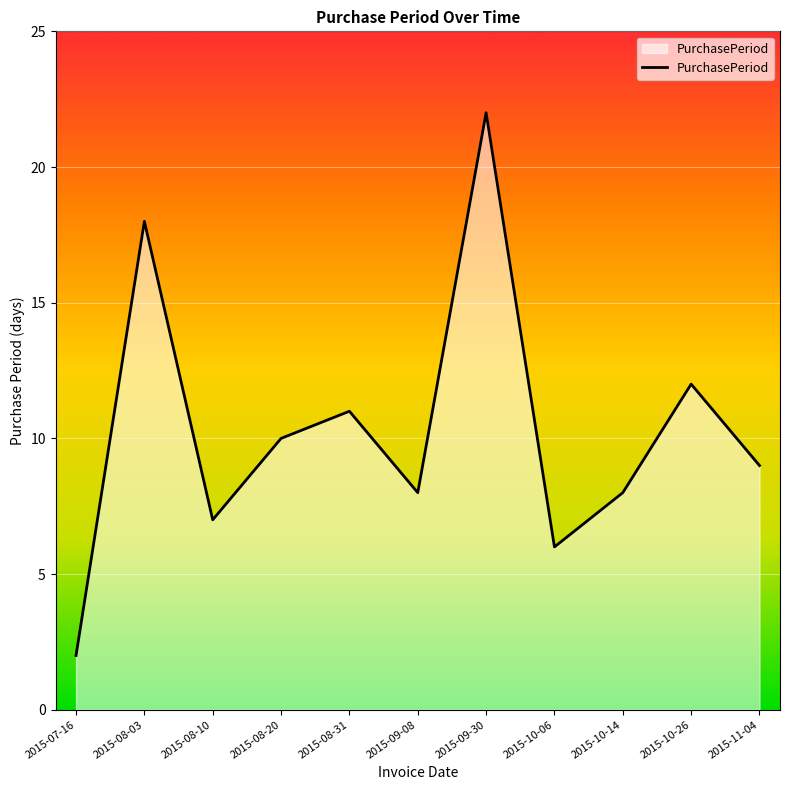

What position from the left is 2015-09-30?

7